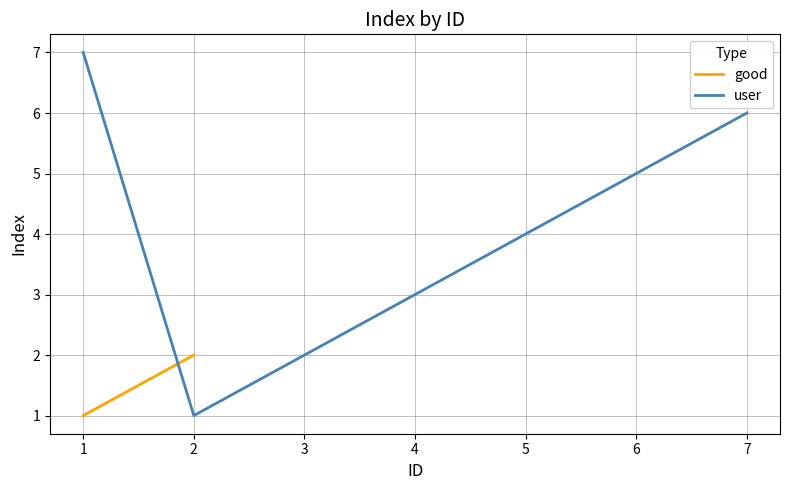

Count the number of values greater than 4.

3